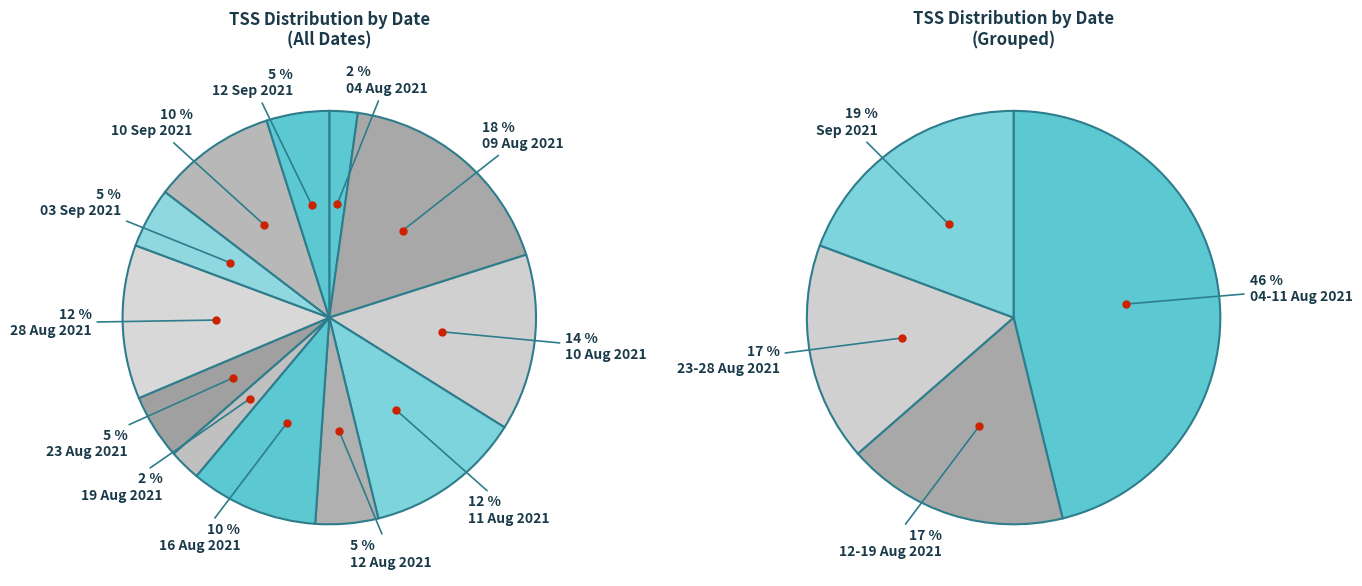

Is there any slice that represents more than half of the pie?

No